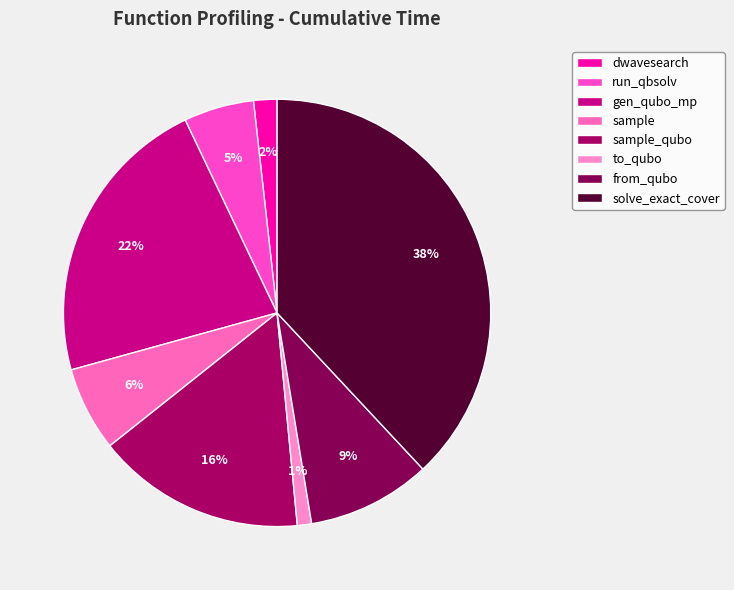

Combined, do from_qubo and to_qubo account for over 50%?

No